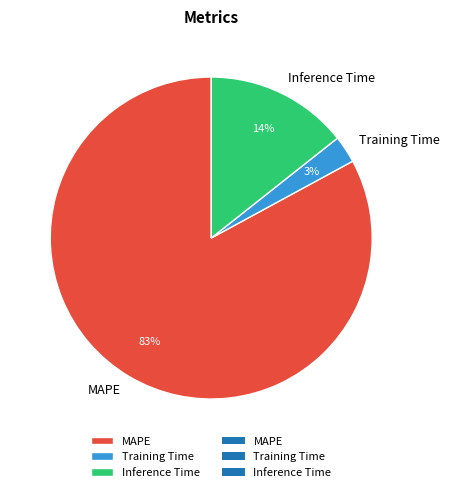

Which slice is the smallest?

Training Time